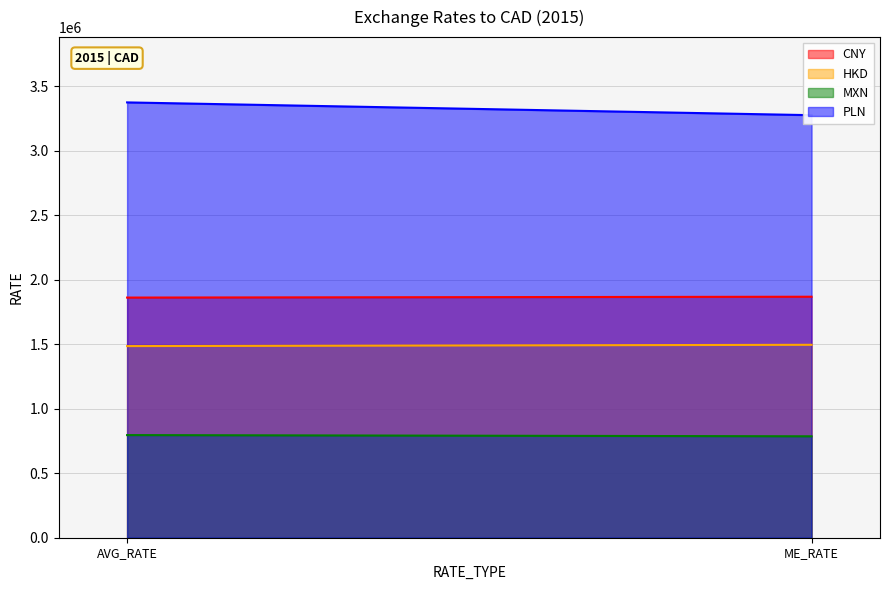

What is the difference between the maximum and minimum values in the PLN series?

99044.7